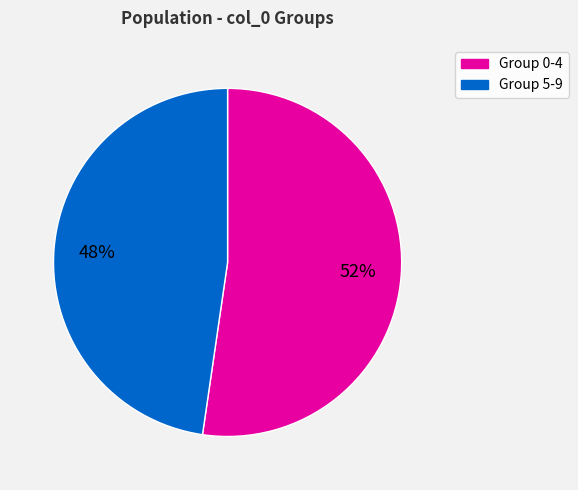

Is there a majority slice in this chart?

Yes